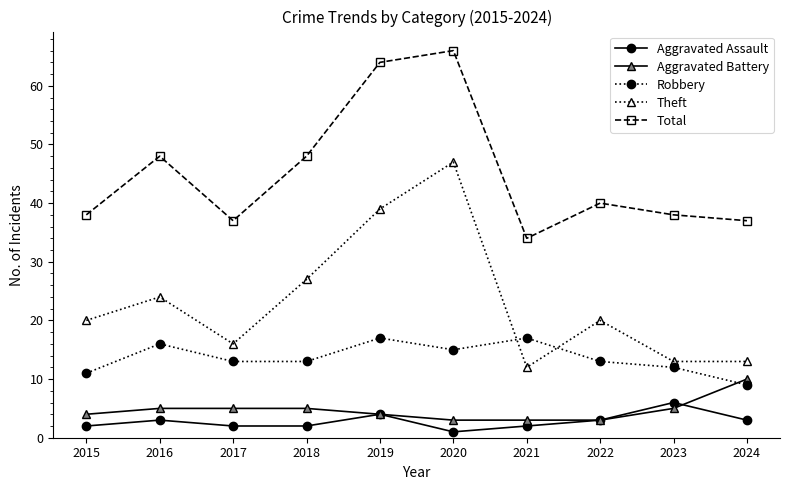

At how many categories does at least one series exceed 26?

10